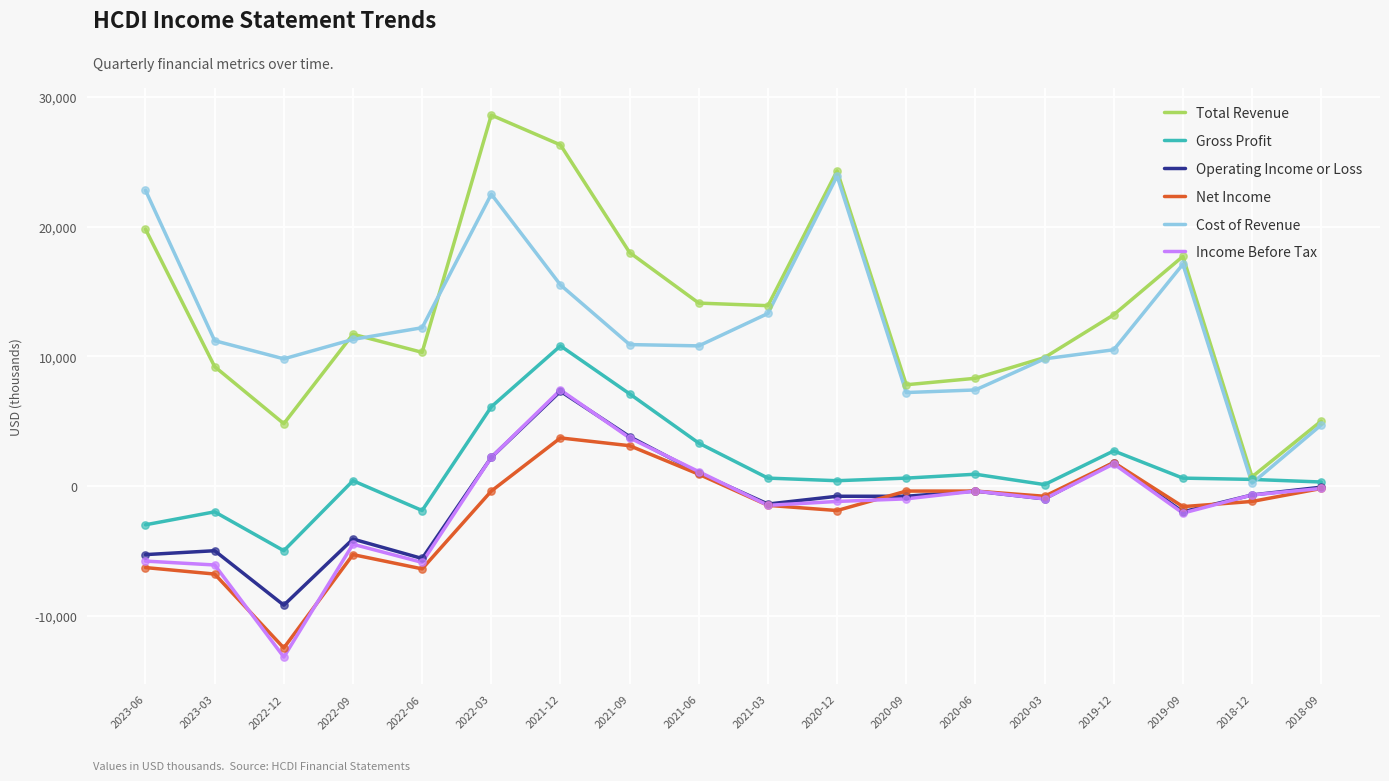

Which series has the widest spread of values?

Total Revenue